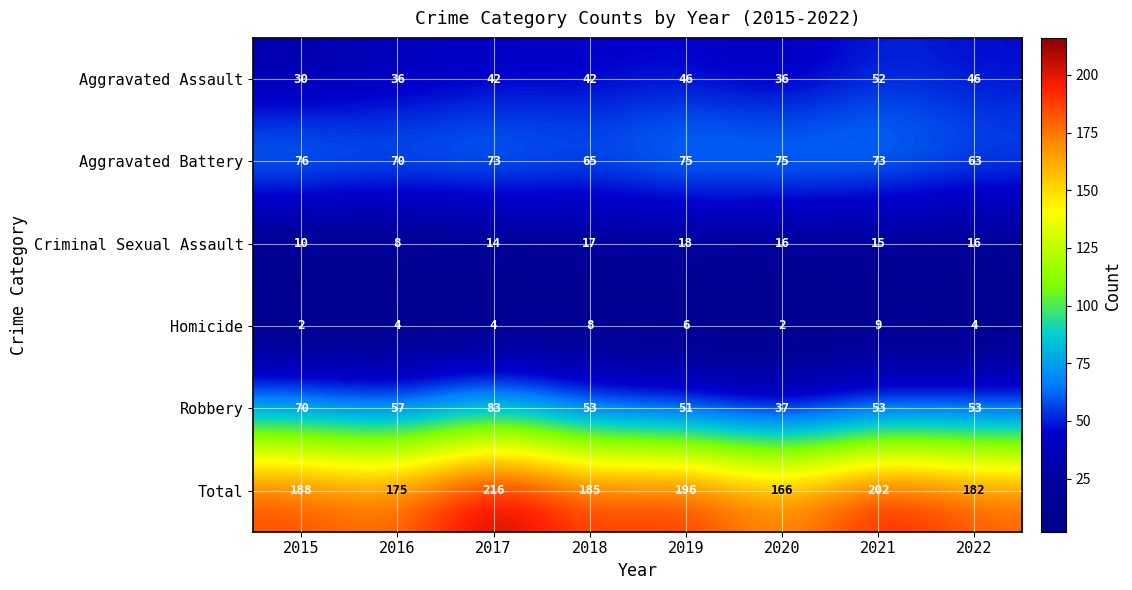

The value of Robbery at 2016 is 100. True or false?

False